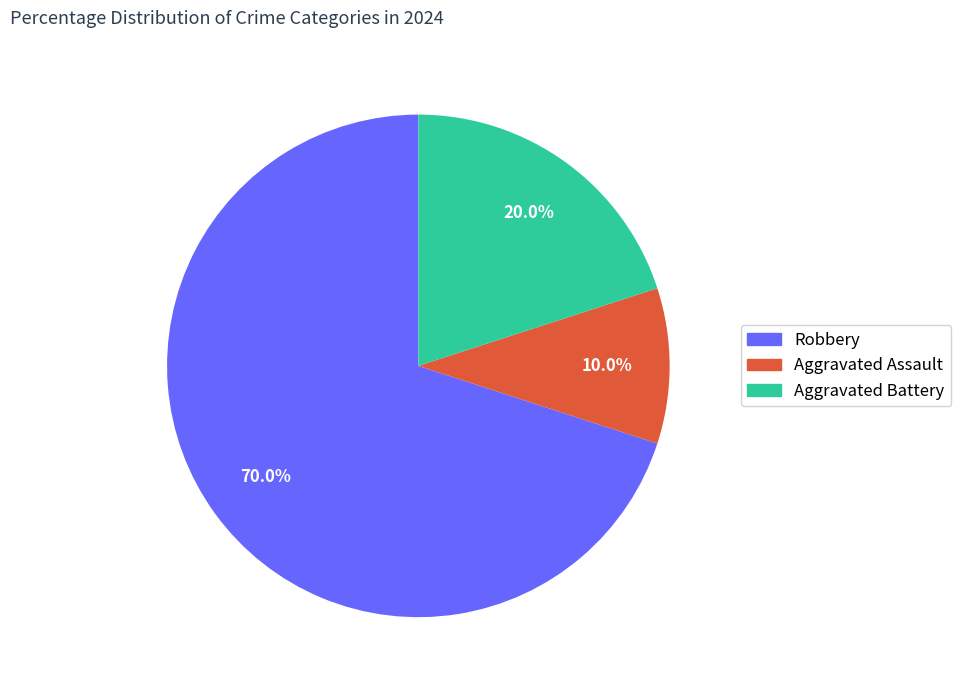

True or false: Robbery accounts for 79% of the total.

False